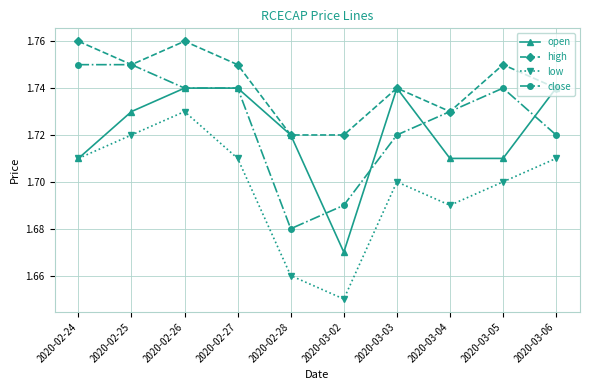

Rank the series by their maximum value, from highest to lowest.

high, close, open, low